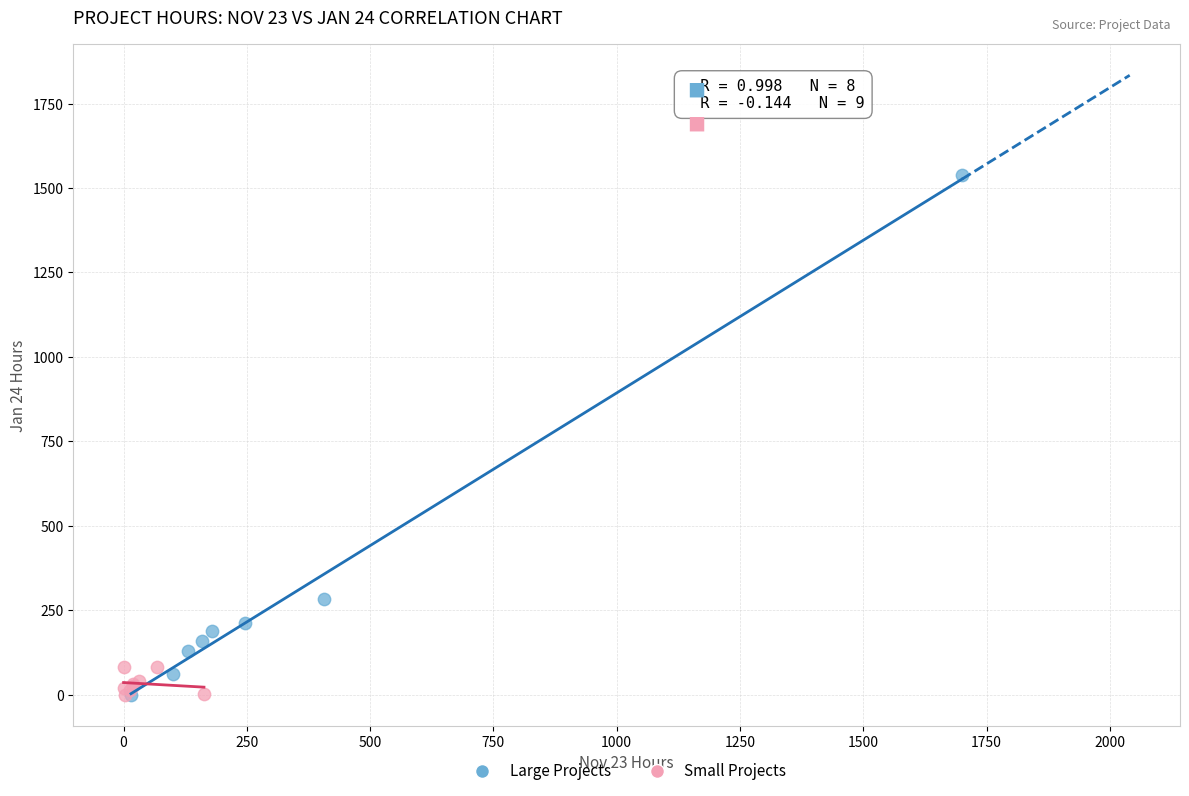

Which series contains the highest Y value?

Large Projects